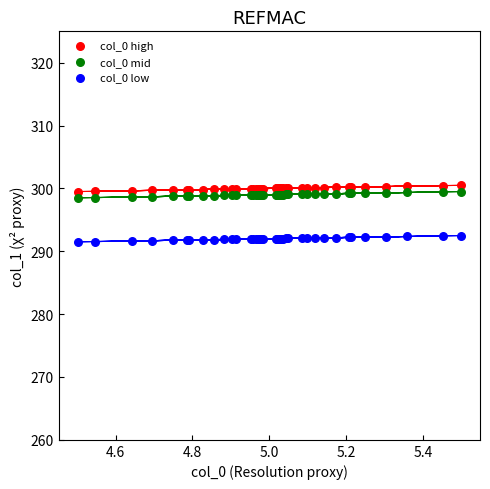

Which series reaches the minimum Y coordinate?

col_0 low